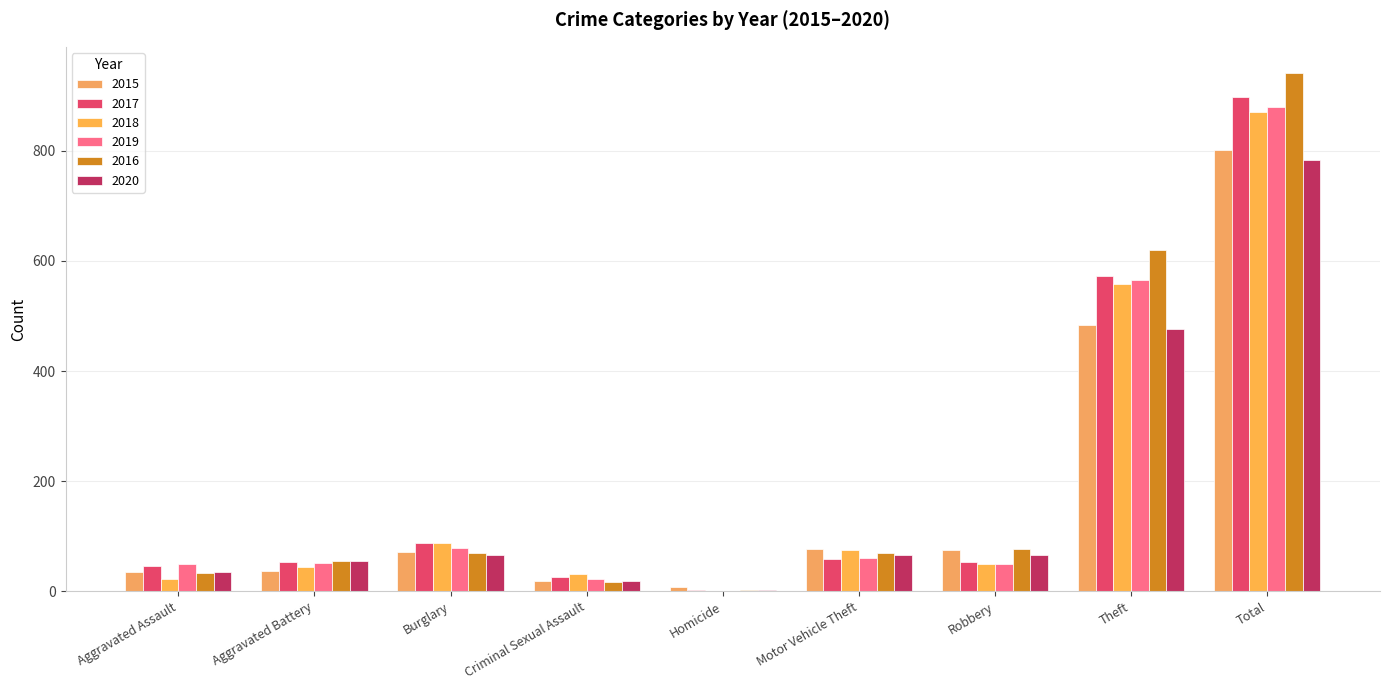

How many series are shown in this chart?

6